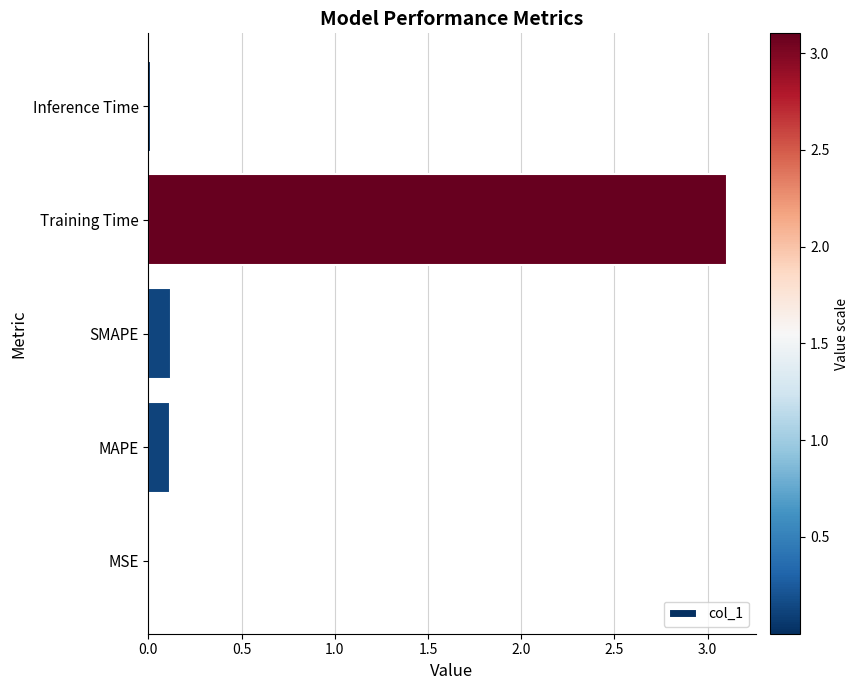

What is the greatest value displayed?

3.1